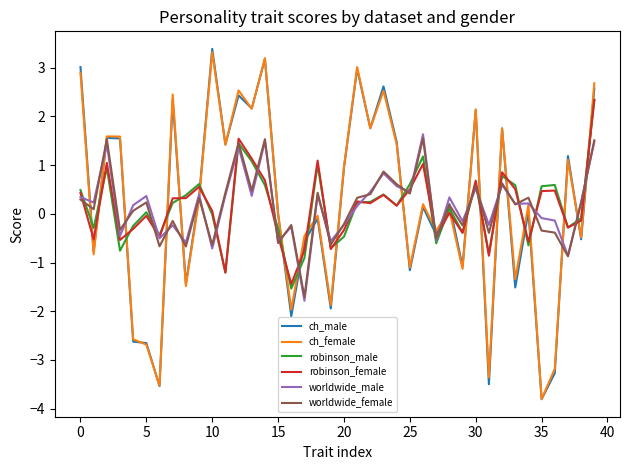

Is this an area chart (filled region under the line)?

No